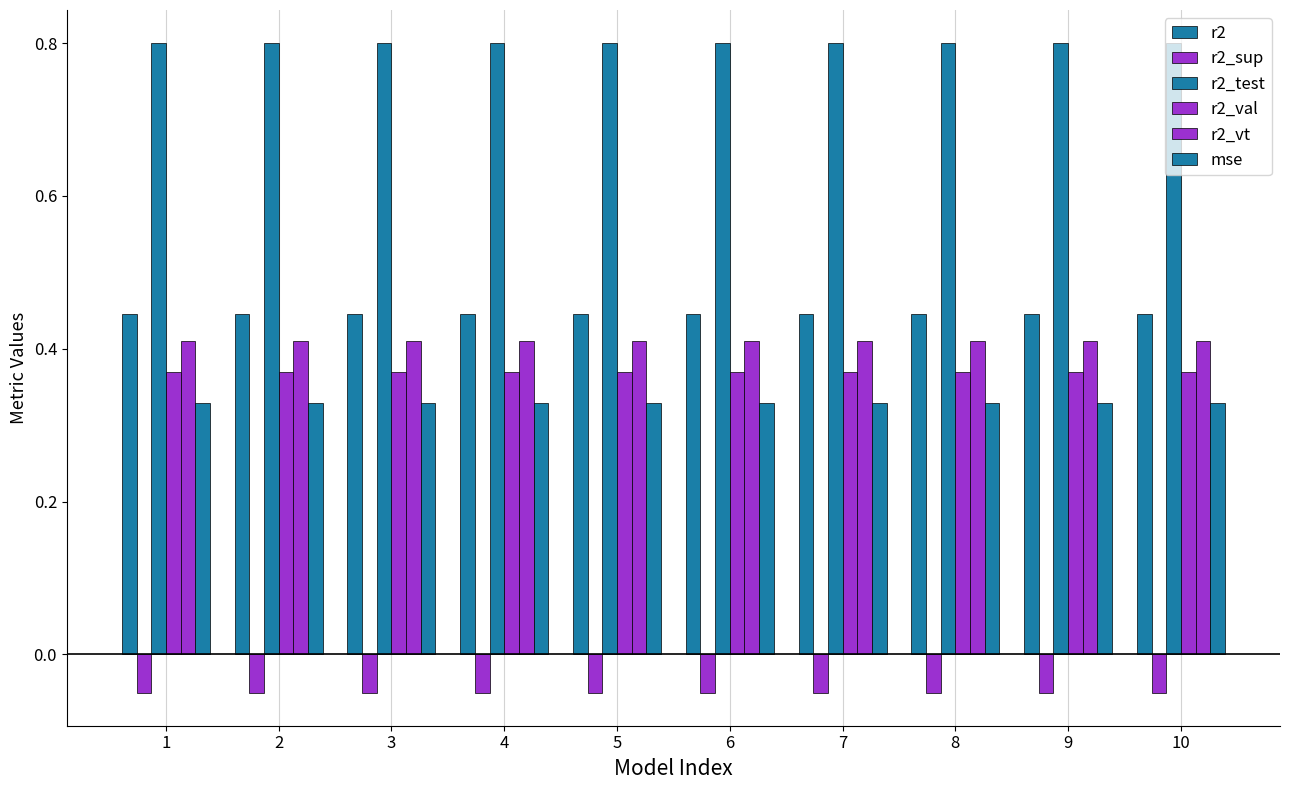

Which category has the highest value across all series?

1